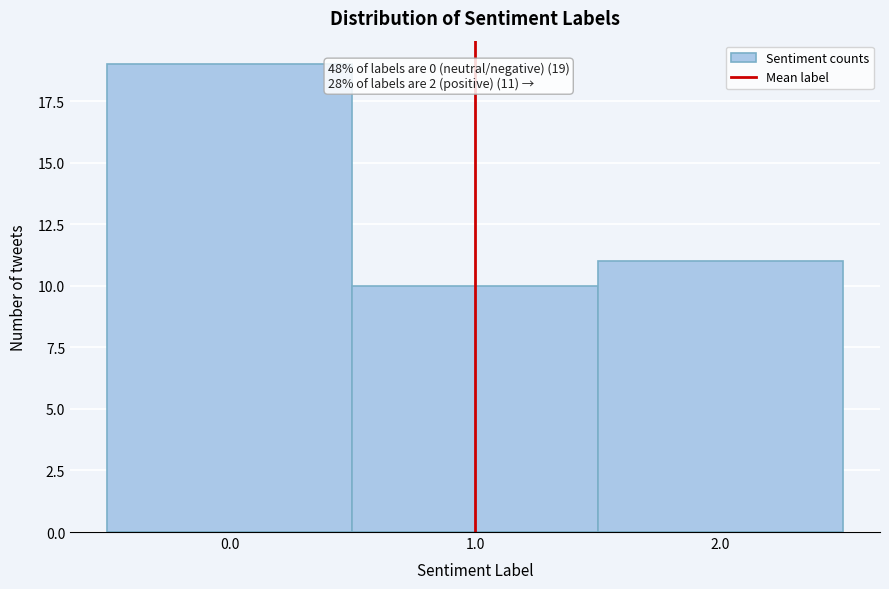

Which range on the x-axis has the tallest bar?

-0.5 to 0.5